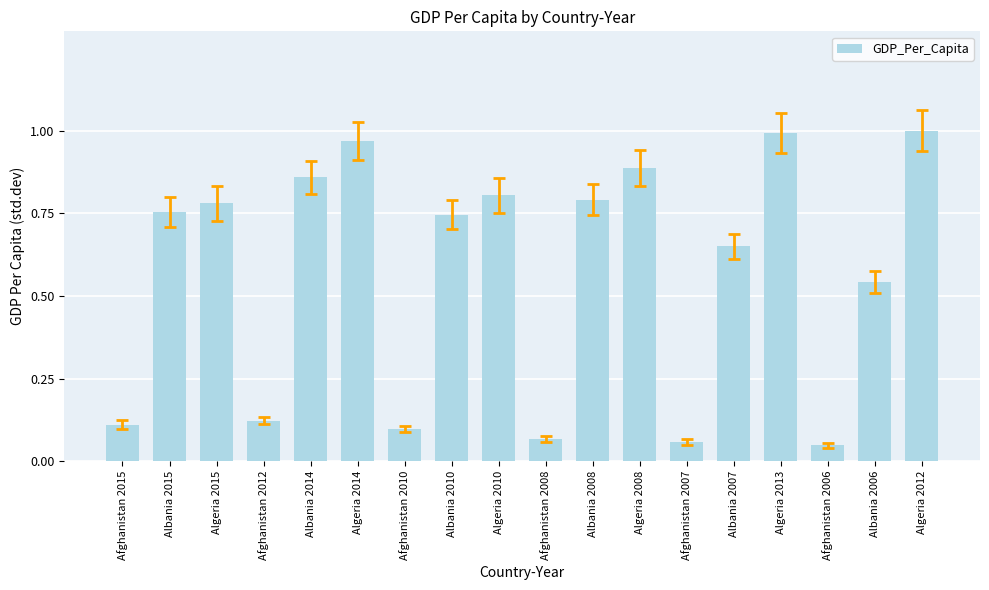

What is the label of the 9th bar from the left?

Algeria 2010